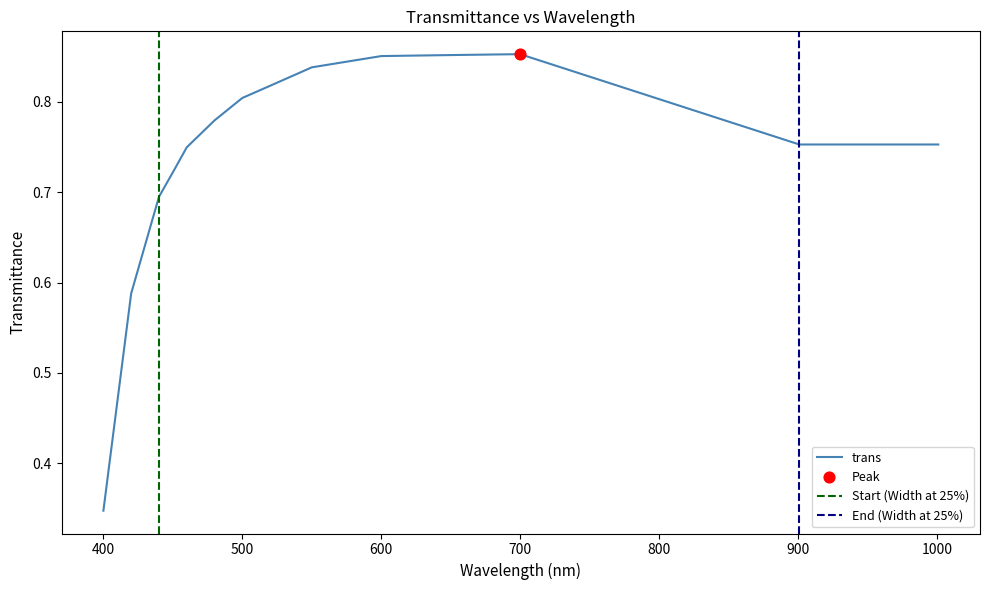

What is the change in value from 400 to 540?

+0.5